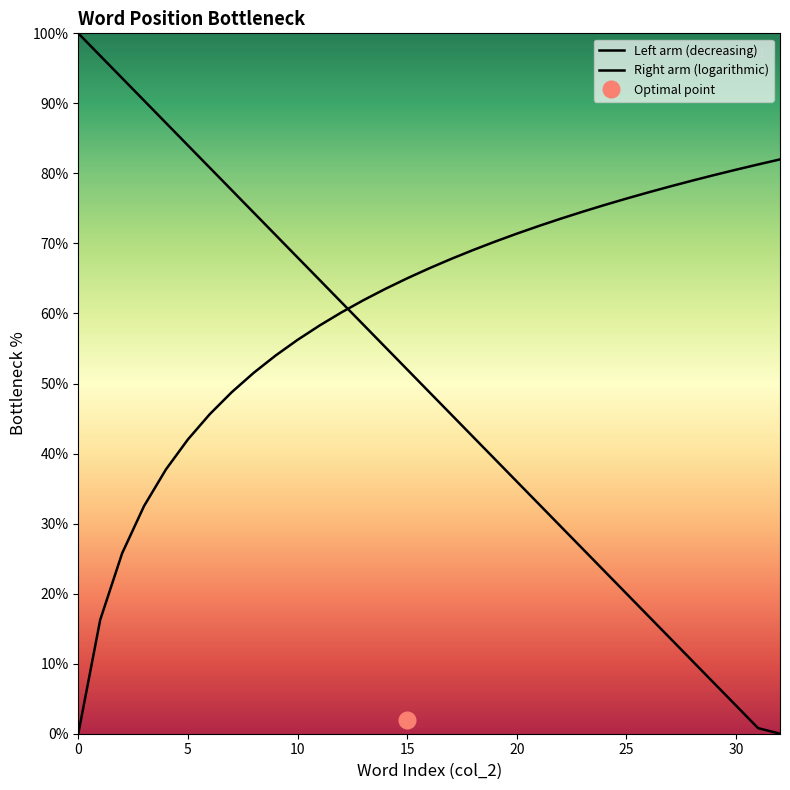

Rank the categories by value from highest to lowest.

0, 1, 2, 3, 4, 5, 6, 7, 8, 9, 10, 11, 12, 13, 14, 15, 16, 17, 18, 19, 20, 21, 22, 23, 24, 25, 26, 27, 28, 29, 30, 31, 32